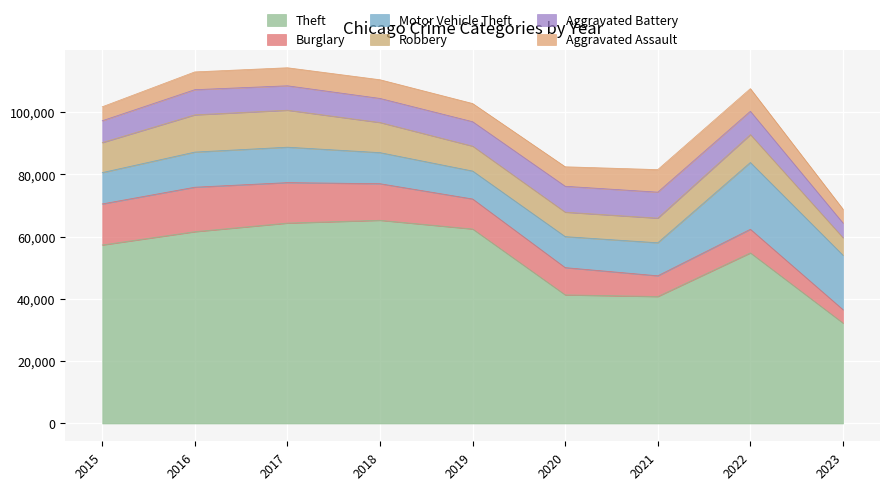

What is the spread (max minus min) of values at 2018?

59285